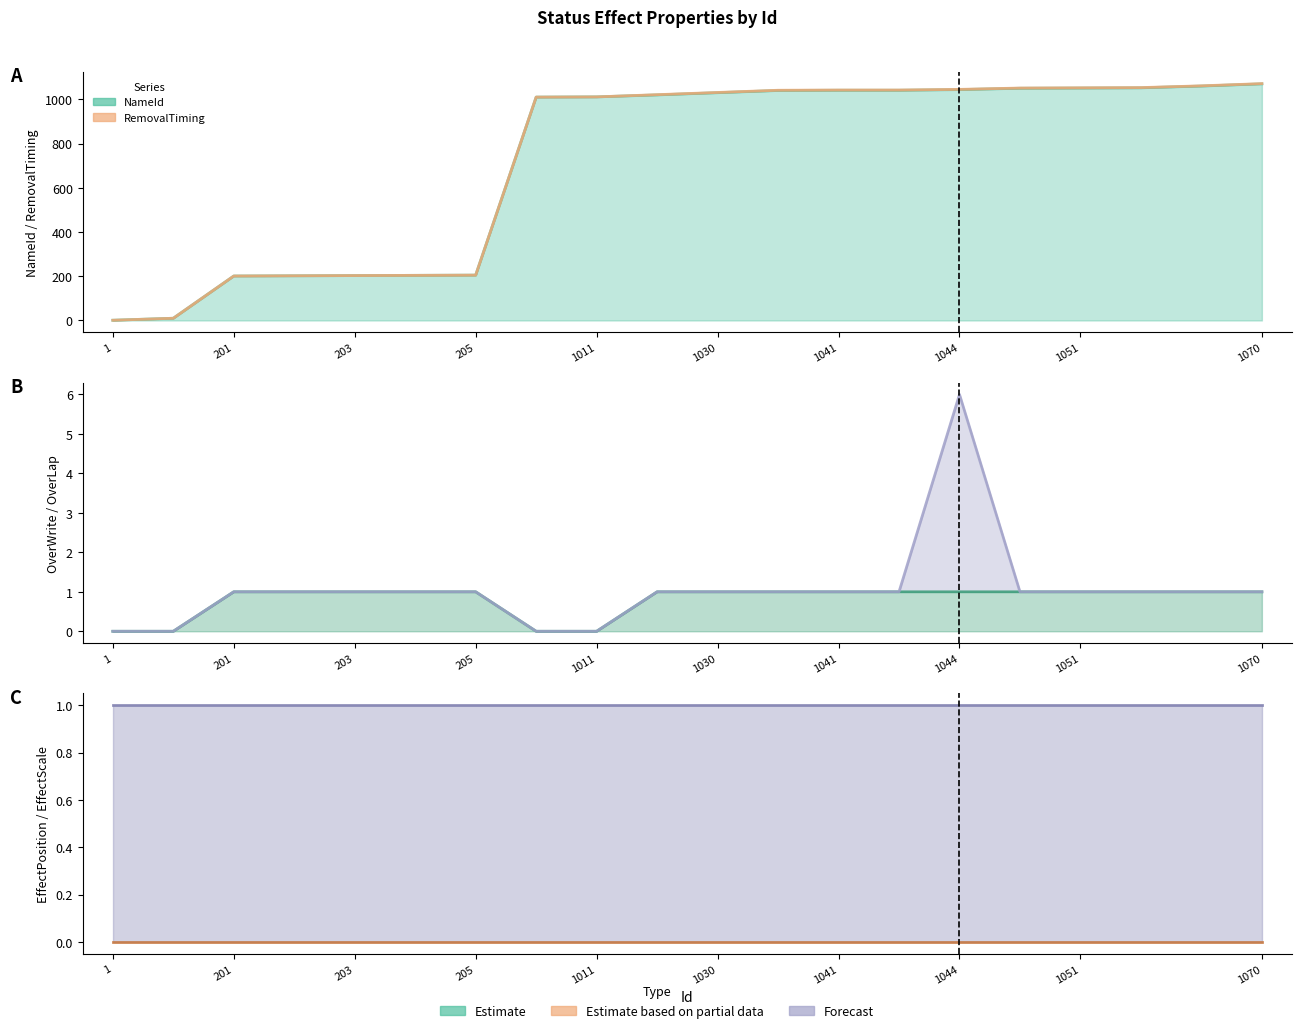

True or false: EffectScale line and RemovalTiming line cross at least once.

False